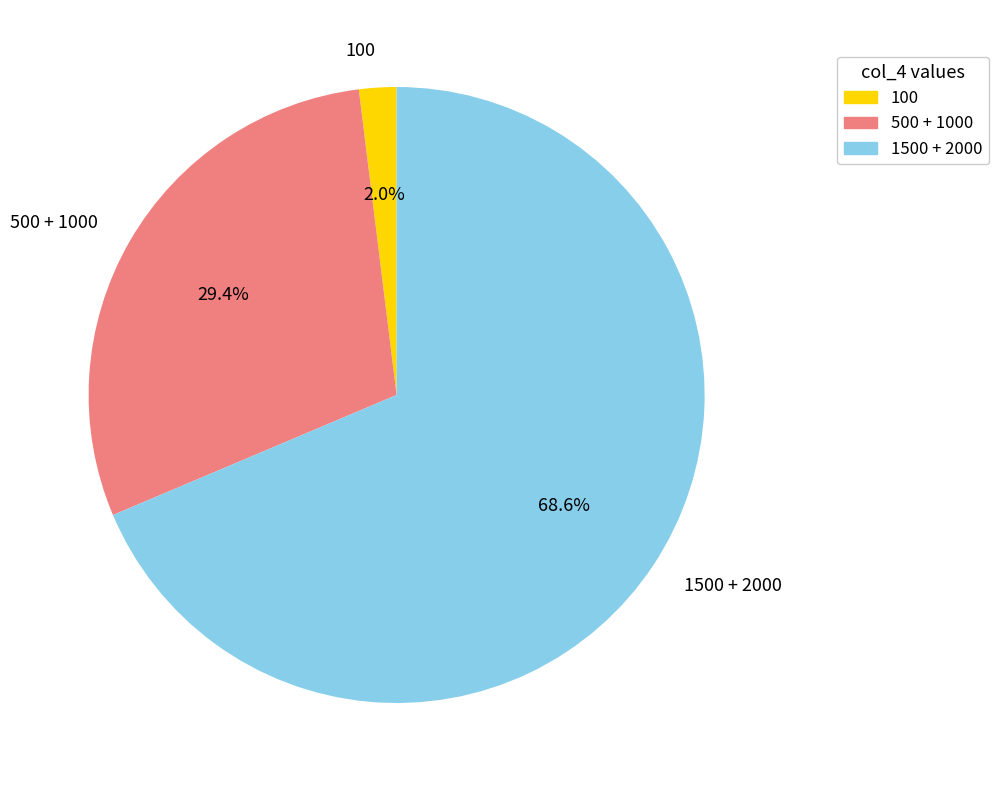

How many slices are in this pie chart?

3